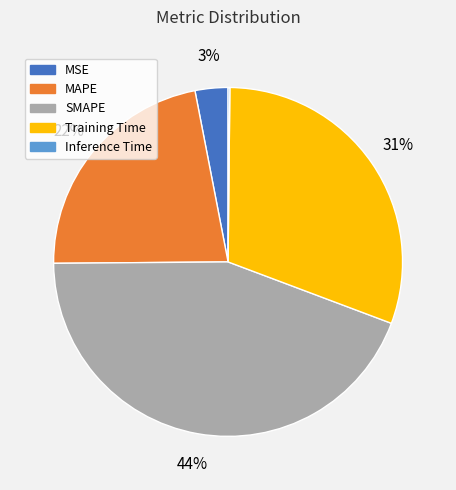

Is the sum of Training Time and MSE greater than half?

No